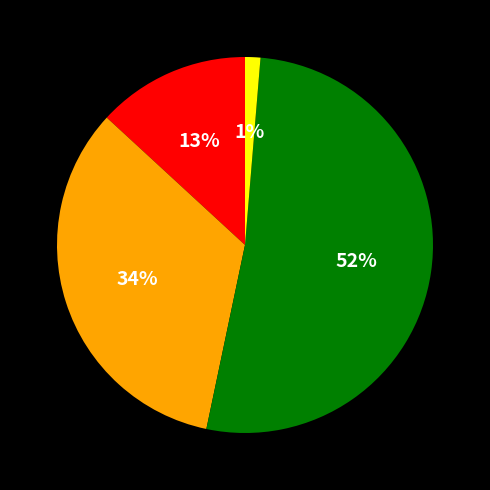

Is there a majority slice in this chart?

Yes